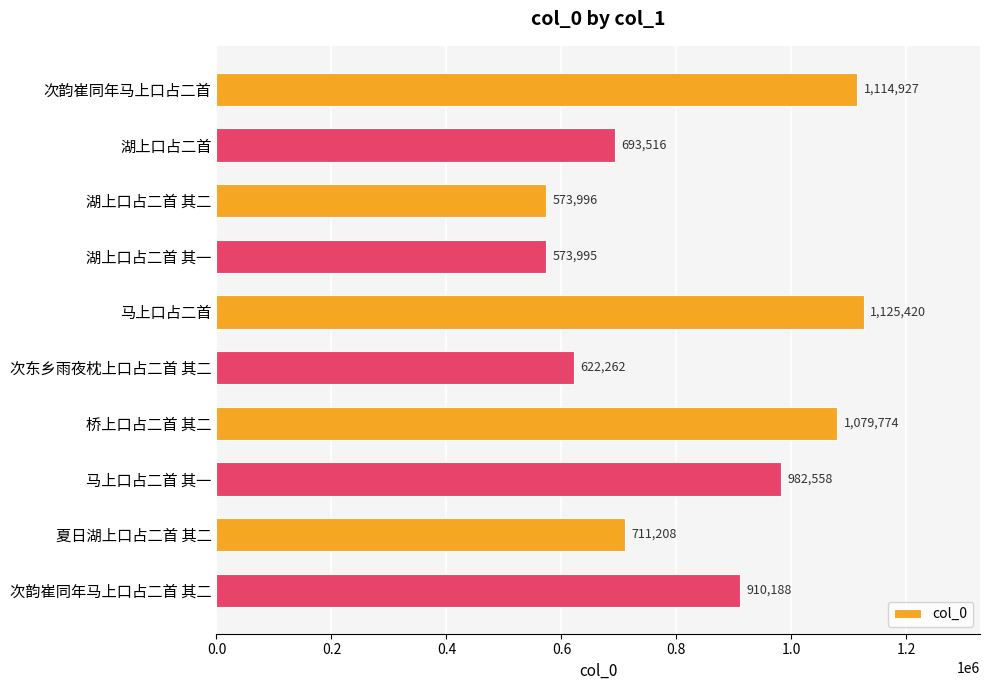

What is the sum of all values?

8387844